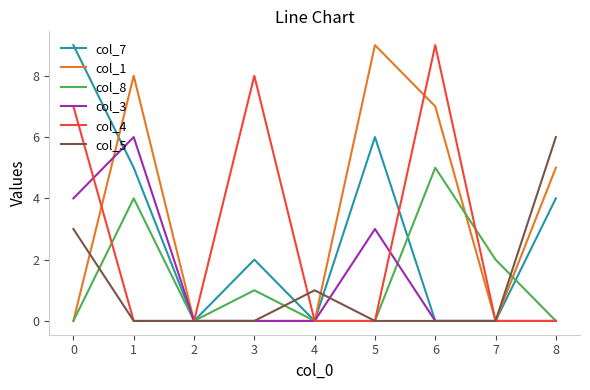

The col_8 series shows 0 at 4. True or false?

True